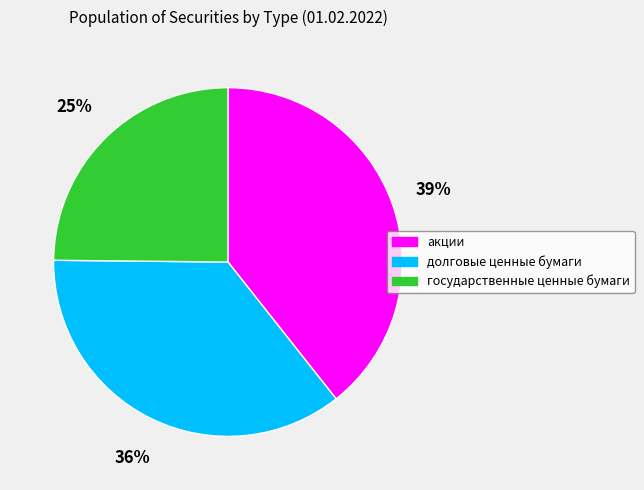

To the nearest percent, what portion does долговые ценные бумаги represent?

36%